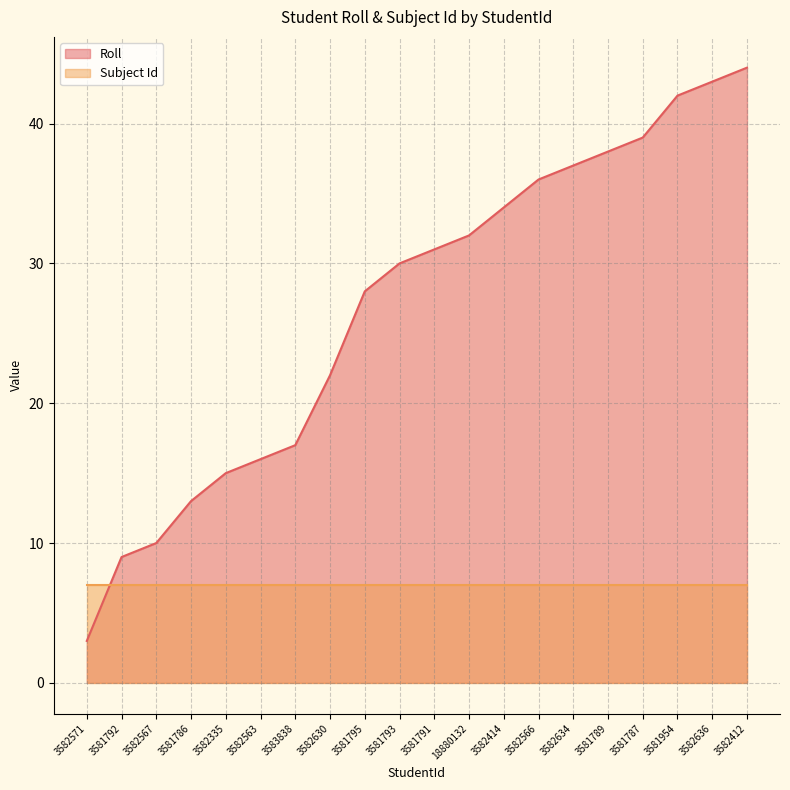

Count the number of data series in this chart.

2